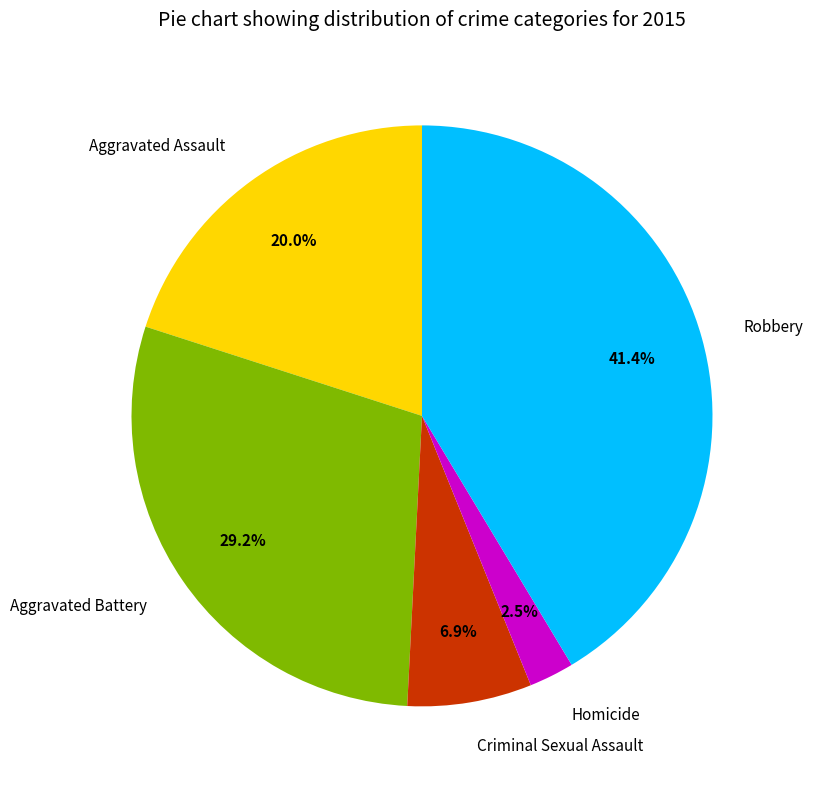

Which category has the biggest portion of the pie?

Robbery